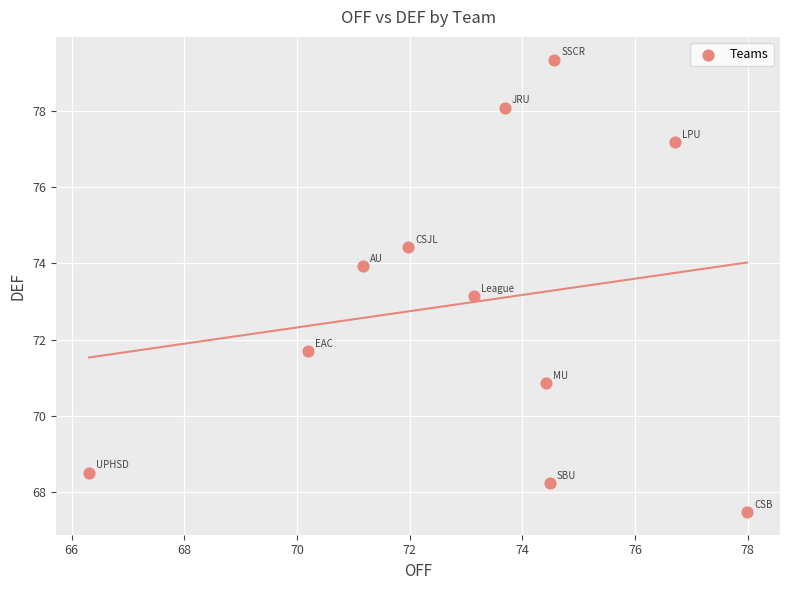

What is the range of Y values (max minus min)?

11.9